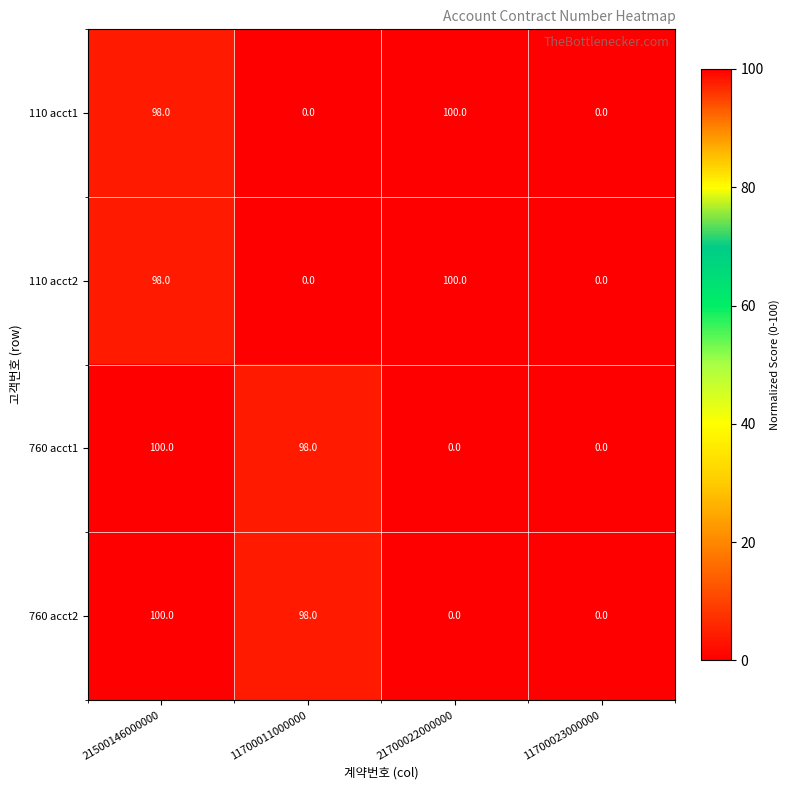

Is the value of 110 acct2 at 21700022000000 greater than the value of 760 acct1 at 21700022000000?

Yes